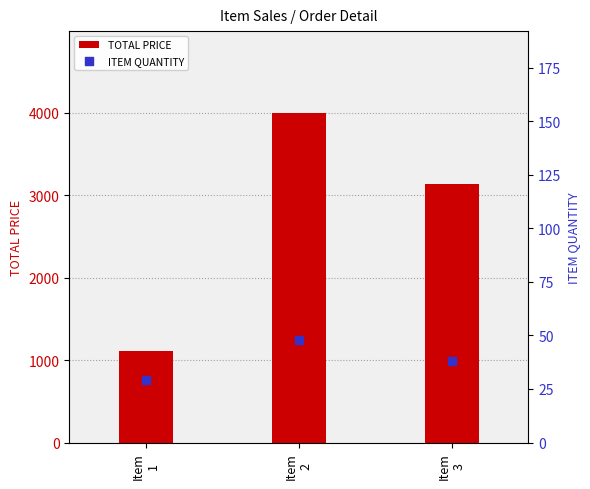

Which series has the largest Y range (max minus min)?

TOTAL PRICE